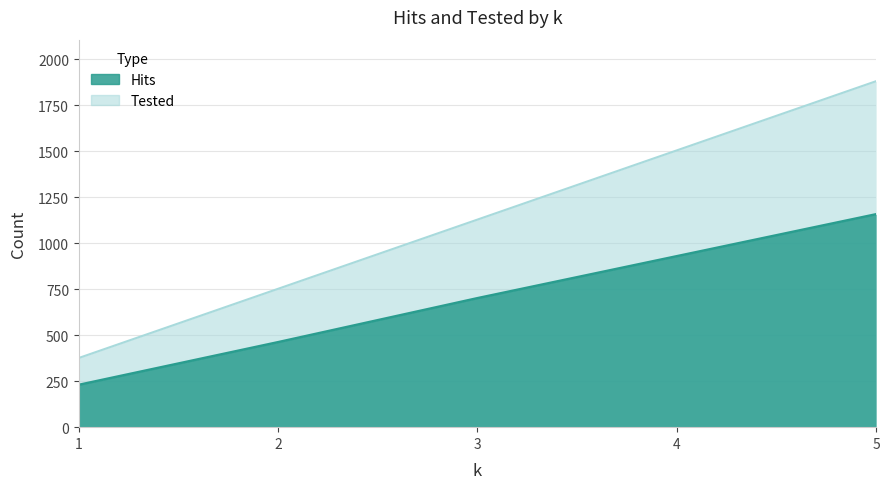

Reading left to right, transcribe all the data shown in this chart.

Hits: 1=230	2=462	3=701	4=929	5=1157
Tested: 1=376	2=752	3=1128	4=1504	5=1880